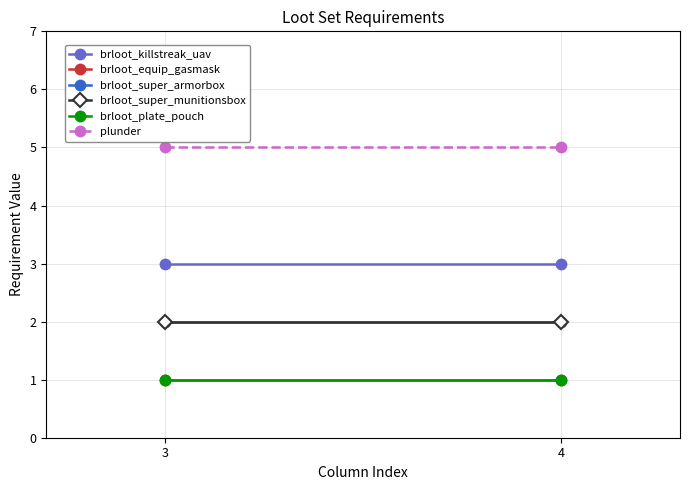

What is the highest value of the plunder series?

5